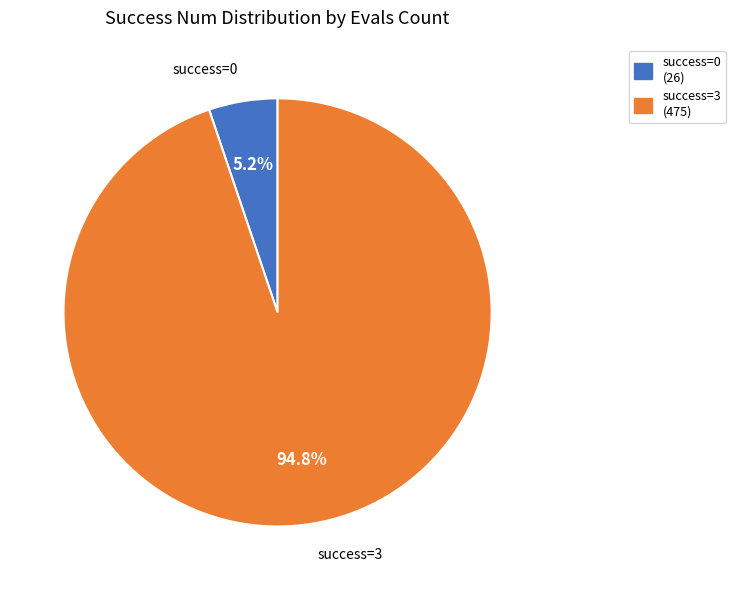

Which has a higher value, success=3 (475) or success=0 (26)?

success=3 (475)